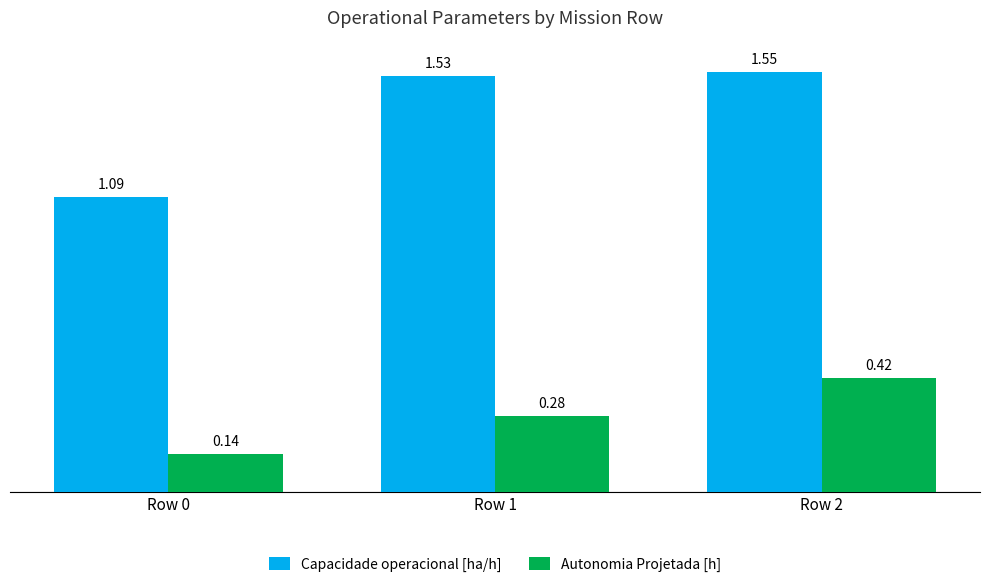

Between Row 1 and Row 2, which series saw the biggest shift?

Autonomia Projetada [h]